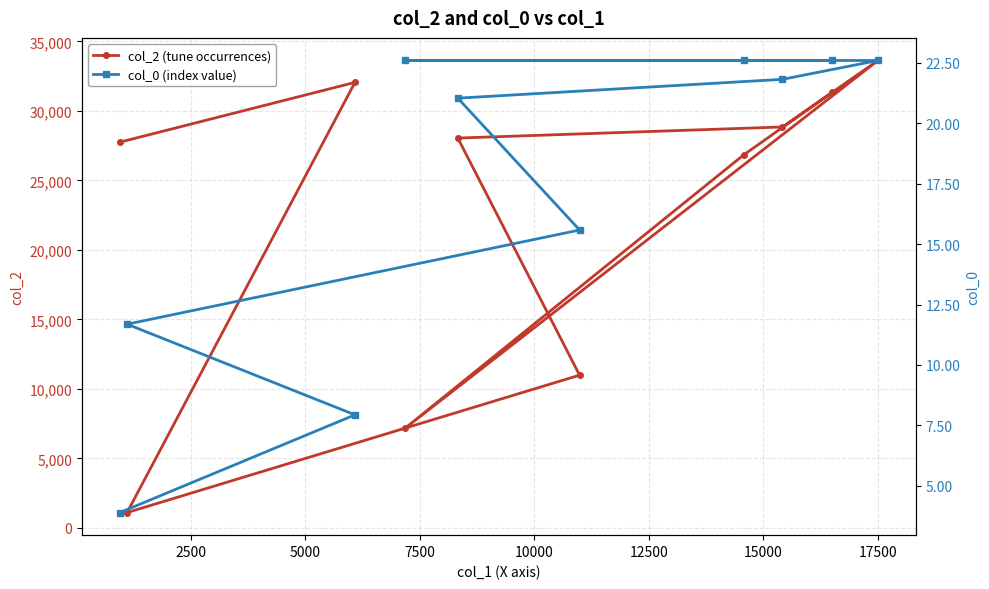

Reading left to right, extract all data points from this chart.

col_2 (tune occurrences): 27748.0	32047.0	1106.0	10989.0	28043.0	28841.0	33623.0	7181.0	26831.0	31327.0
col_0 (index value): 3.9	7.9	11.7	15.6	21.0	21.8	22.6	22.6	22.6	22.6